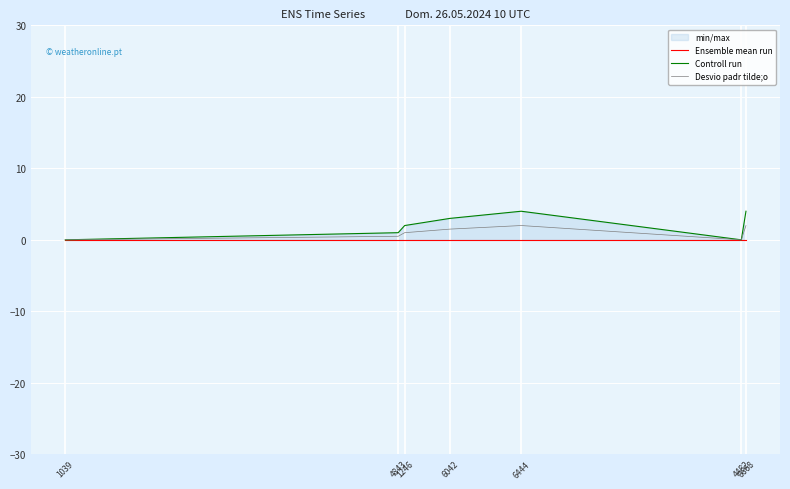

Reading left to right, what are all the values shown in this chart?

Ensemble mean run: 1039=0.0	4843=0.0	1246=0.0	6042=0.0	6444=0.0	4482=0.0	6668=0.0
Controll run: 1039=0.0	4843=1.0	1246=2.0	6042=3.0	6444=4.0	4482=0.0	6668=4.0
Desvio padr tilde;o: 1039=0.0	4843=0.5	1246=1.0	6042=1.5	6444=2.0	4482=0.0	6668=2.0